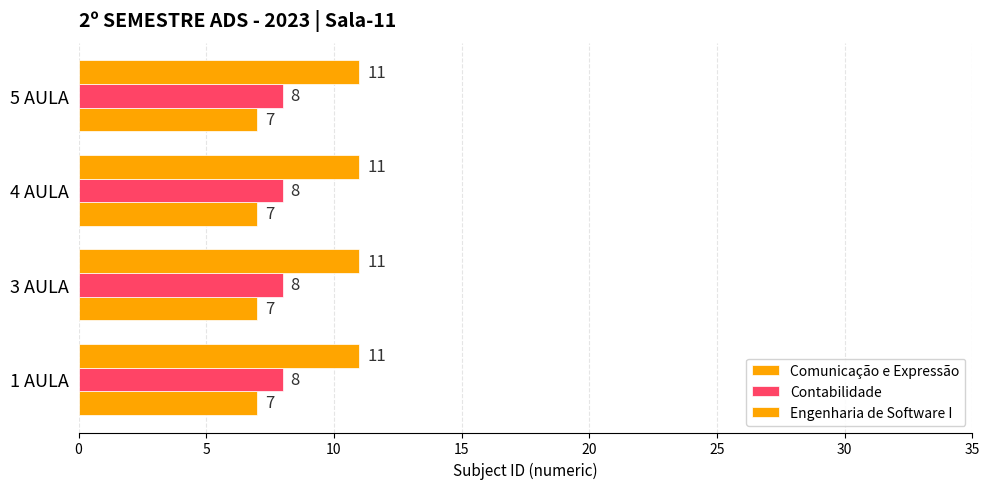

What is the sum of all Contabilidade values?

32